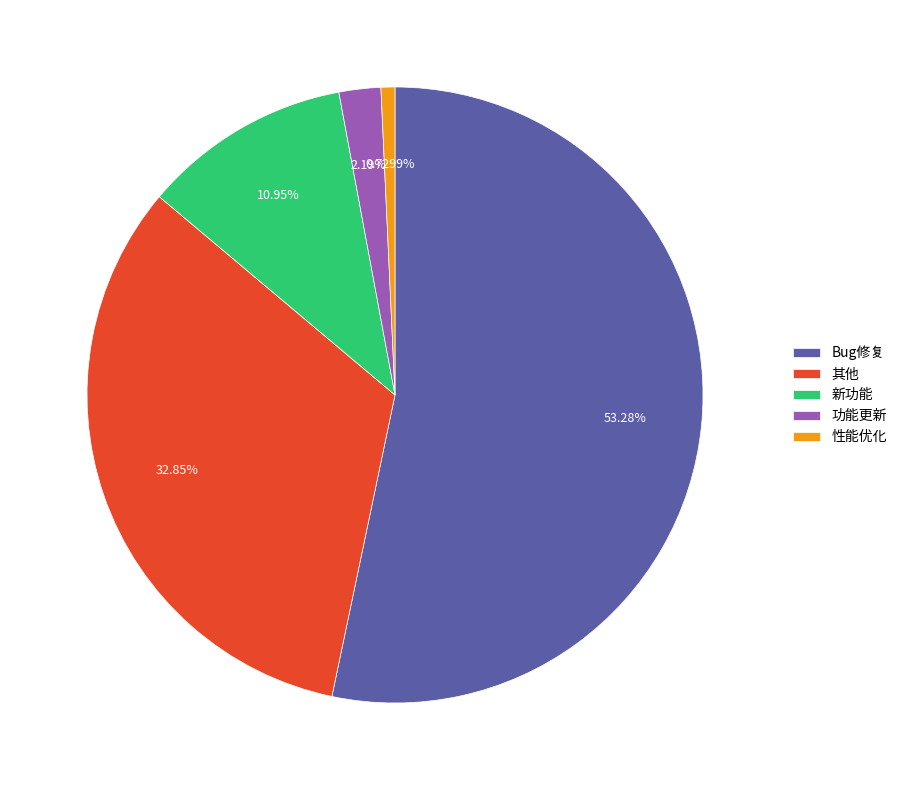

How many segments does this pie chart have?

5